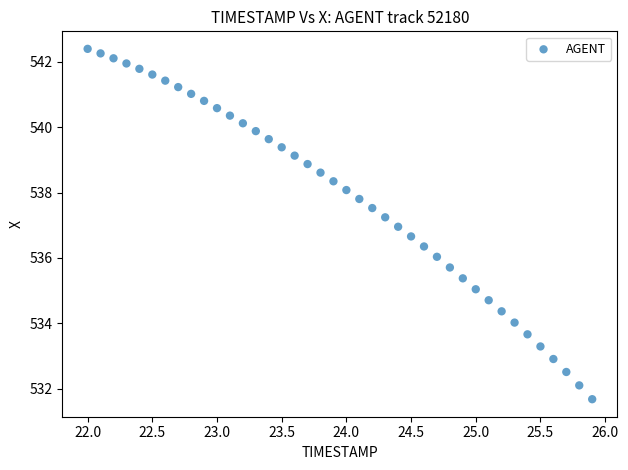

What is the range of X values (max minus min)?

3.9